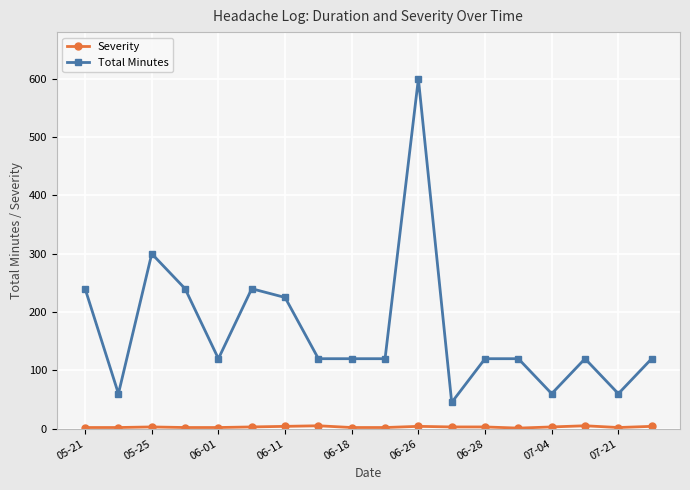

Which series has the largest total across all categories?

Total Minutes